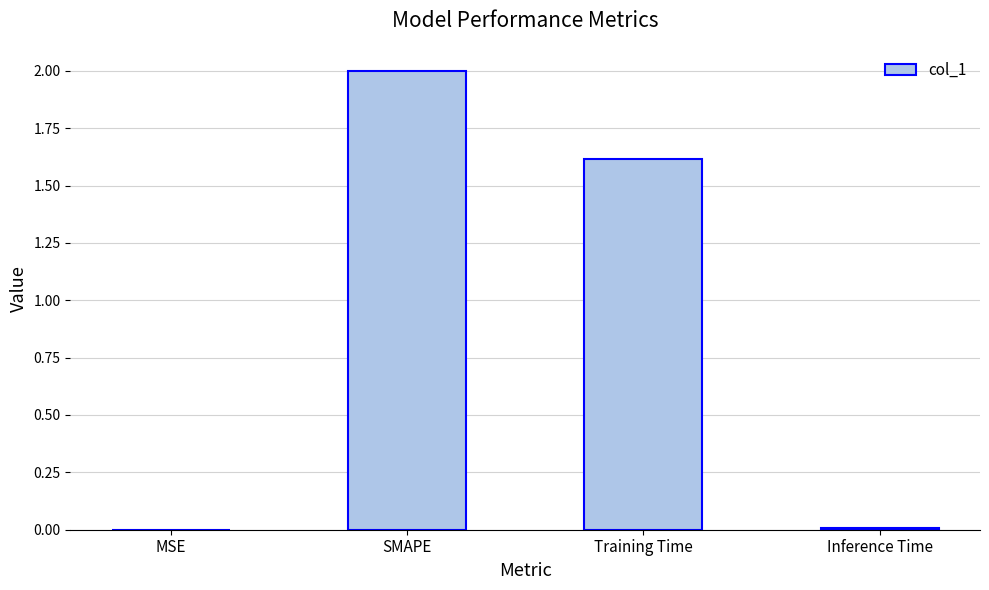

What is the sum of all values?

3.6